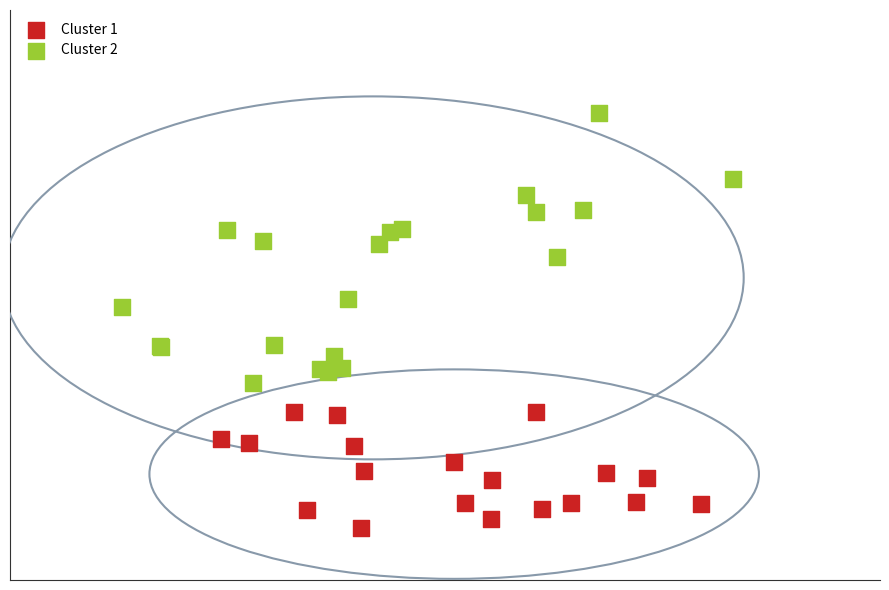

Which series contains the highest Y value?

Cluster 2